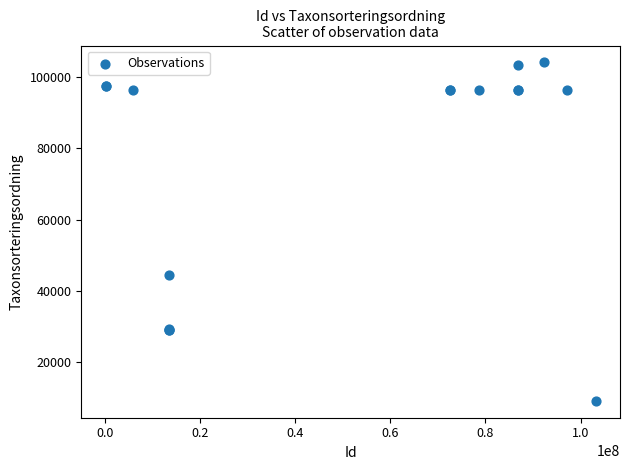

What Y value in the scatter plot is closest to 56609?

44318